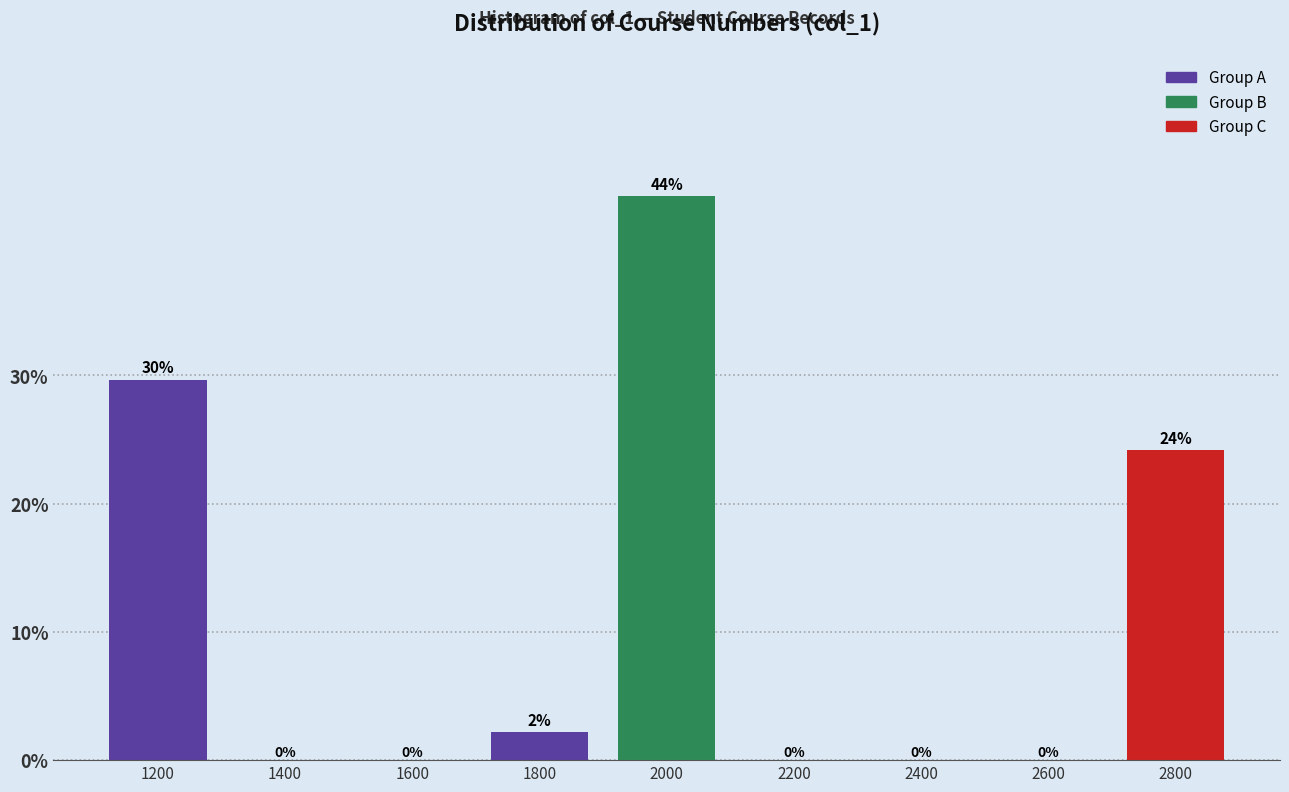

Which has a higher value, 2400 or 2800?

2800